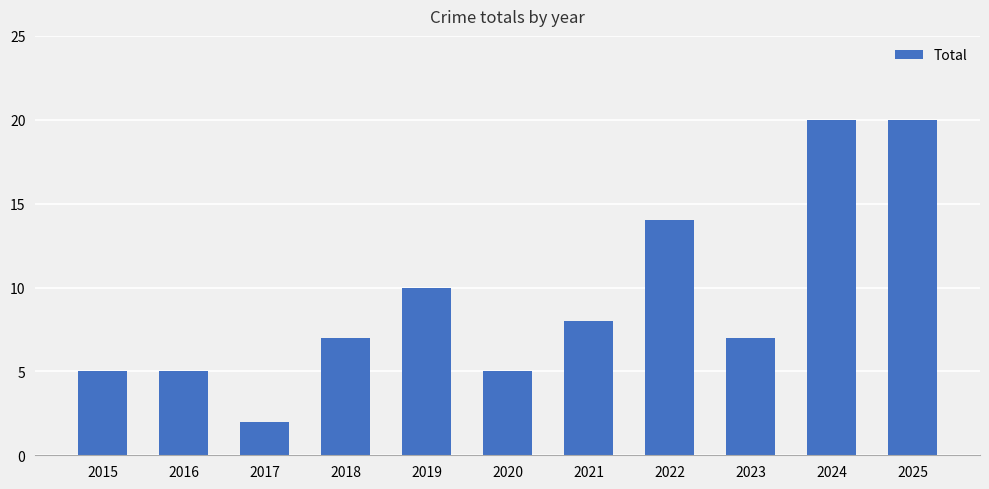

True or false: the data shows 14 at 2022.

True